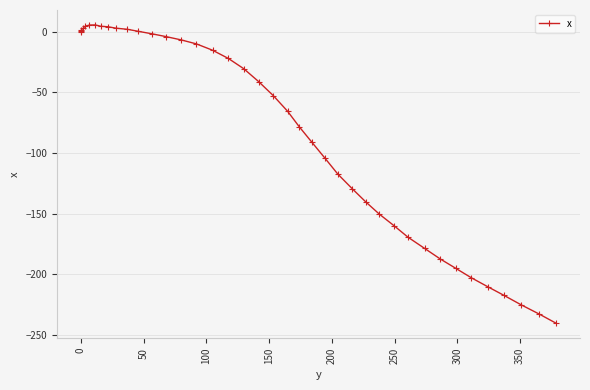

How many values exceed -41?

19